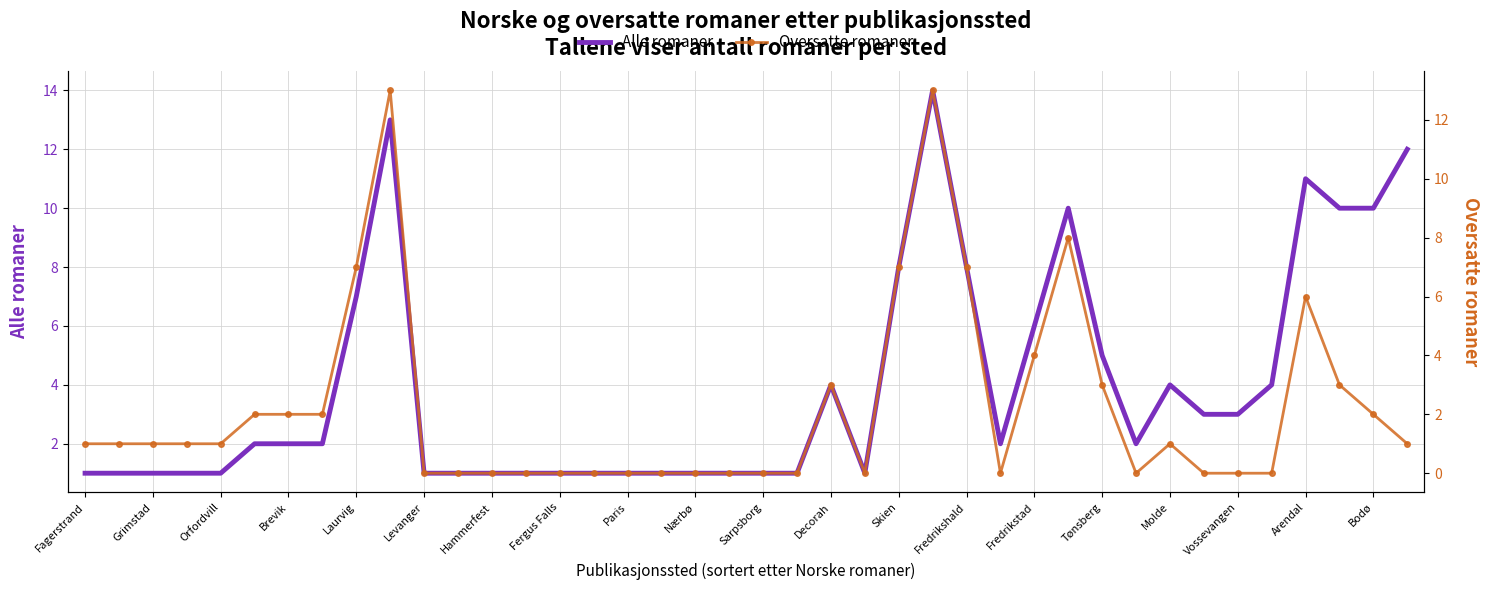

What is the total value across all series at 31?

2